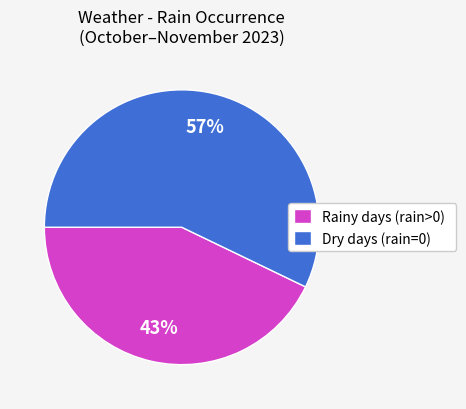

What is the smallest slice in the pie chart?

Rainy days (rain>0)